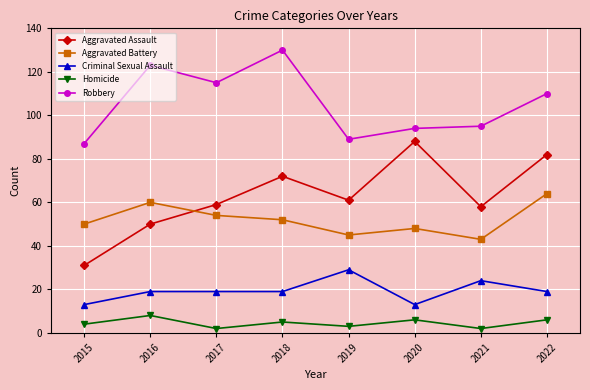

The value of Aggravated Assault at 2018 is 72. True or false?

True